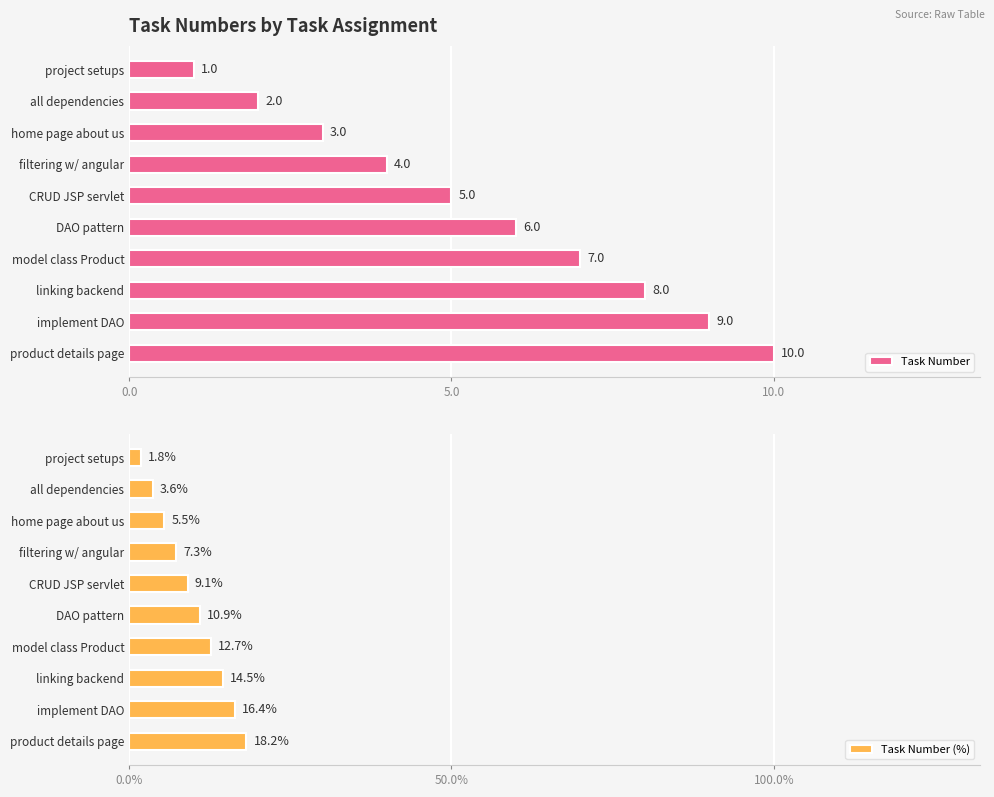

Is it true that Task Number equals 5 at implement DAO?

False